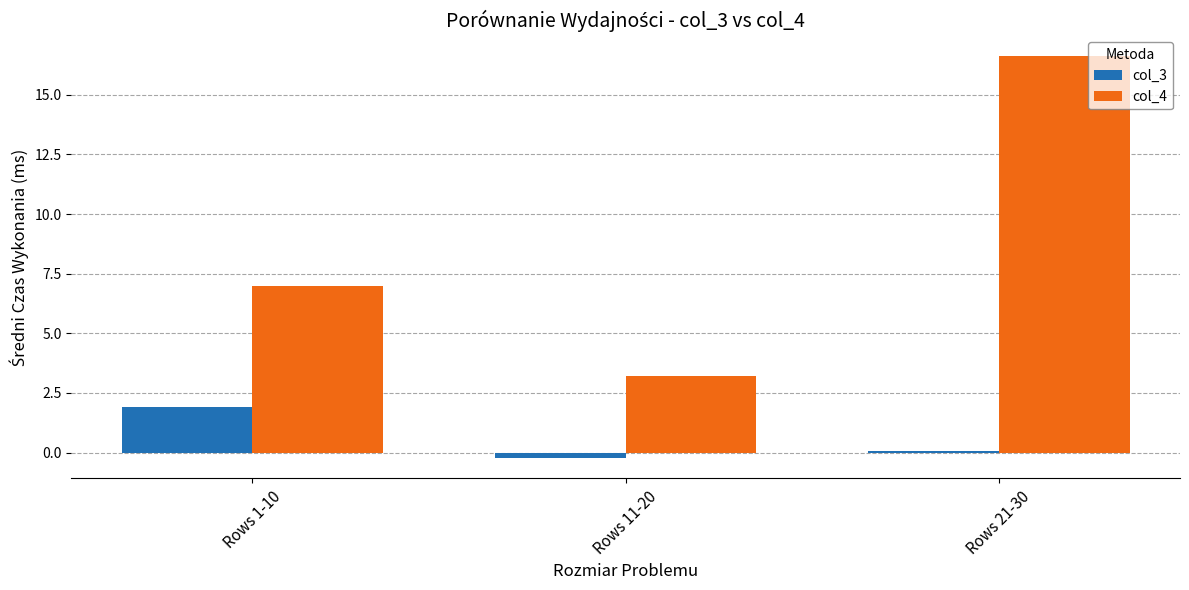

How many data points does each series have?

3